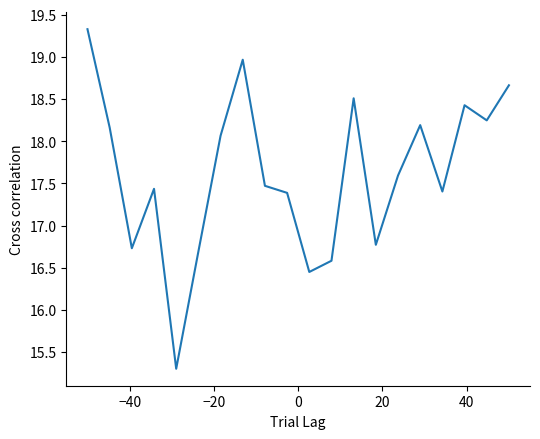

What is the difference between the maximum and minimum values?

4.0